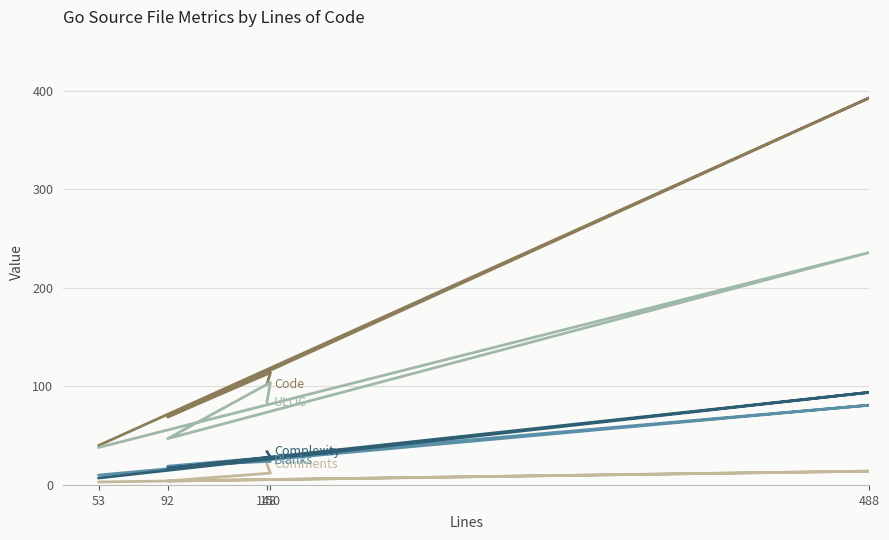

In Comments, how many points are lower than both neighbors (excluding endpoints)?

1